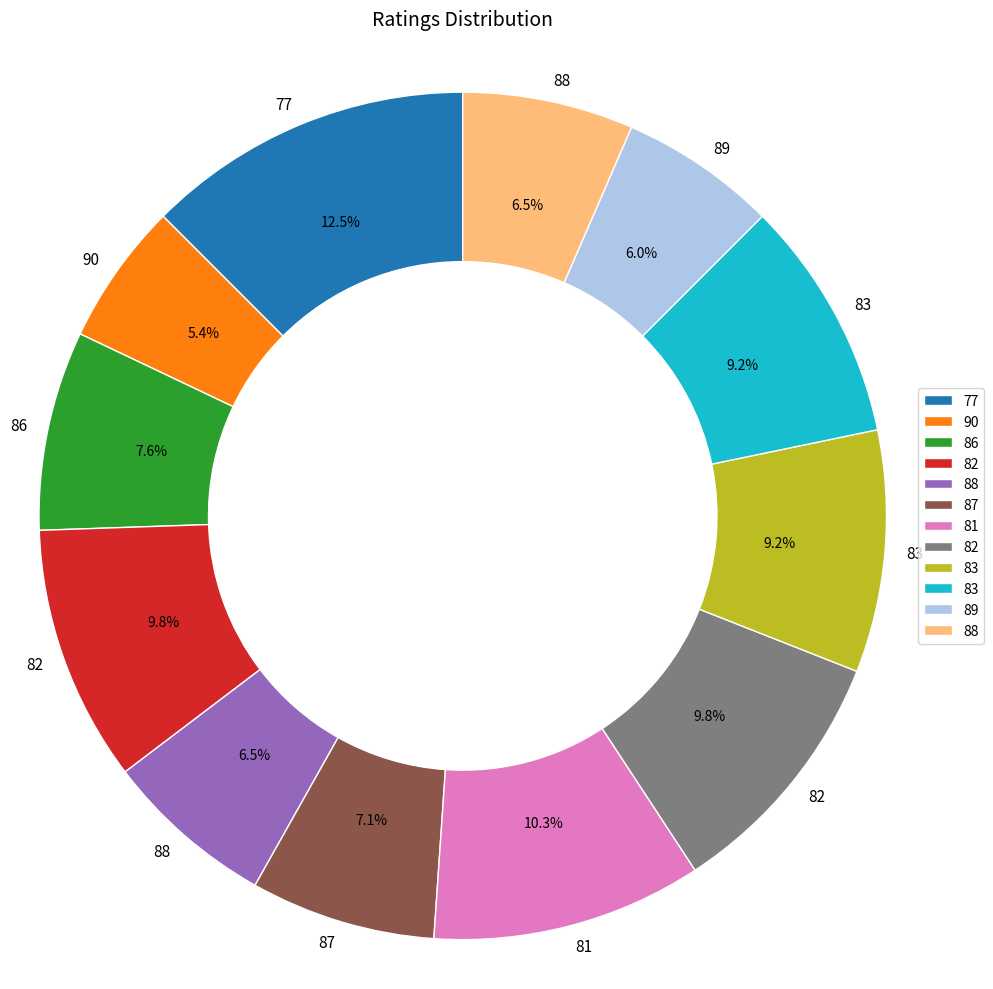

Does any single category account for the majority?

No